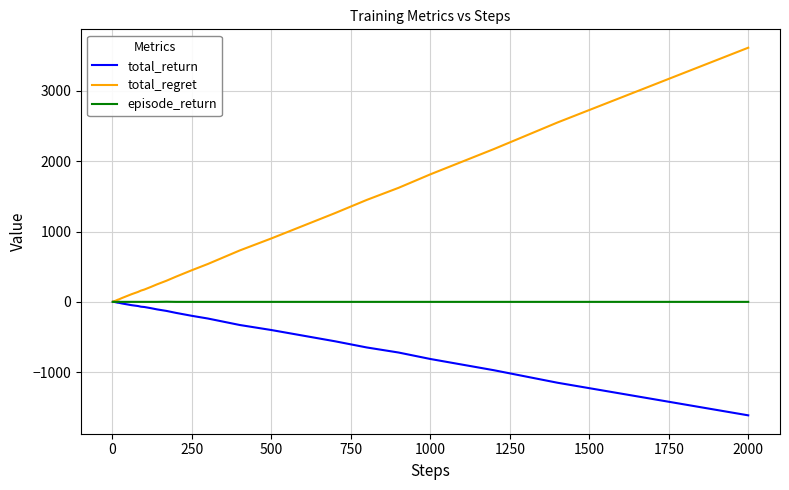

Which series has the largest range (max minus min)?

total_regret